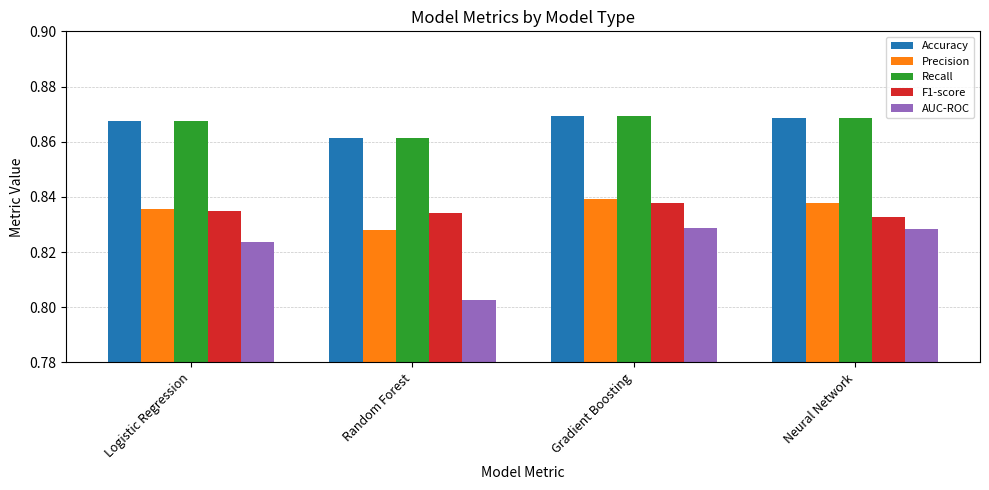

The Accuracy series shows 1.1 at Neural Network. True or false?

False